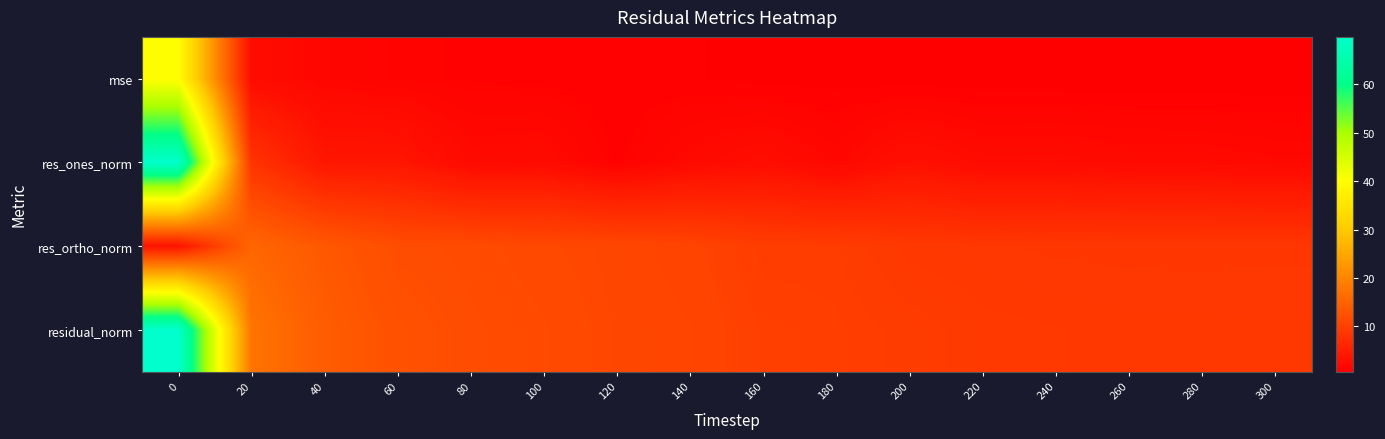

Reading left to right, extract all data points from this chart.

mse: 0=40.0	20=2.5	40=1.6	60=1.3	80=1.1	100=1.1	120=1.0	140=1.0	160=0.8	180=0.8	200=0.7	220=0.7	240=0.7	260=0.7	280=0.7	300=0.7
res_ones_norm: 0=69.8	20=8.2	40=4.0	60=4.0	80=2.2	100=2.3	120=1.1	140=2.1	160=2.7	180=1.8	200=3.2	220=2.4	240=2.5	260=2.2	280=2.2	300=2.0
res_ortho_norm: 0=3.4	20=15.6	40=13.5	60=11.9	80=11.6	100=11.3	120=11.0	140=10.6	160=9.6	180=9.6	200=8.9	220=8.8	240=8.7	260=8.7	280=8.7	300=8.7
residual_norm: 0=69.8	20=17.6	40=14.1	60=12.5	80=11.8	100=11.5	120=11.0	140=10.8	160=9.9	180=9.8	200=9.5	220=9.1	240=9.0	260=9.0	280=8.9	300=8.9